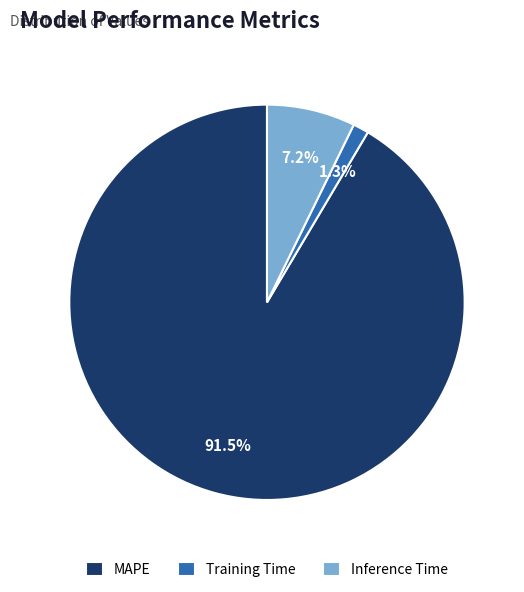

Count the number of slices in the pie.

3